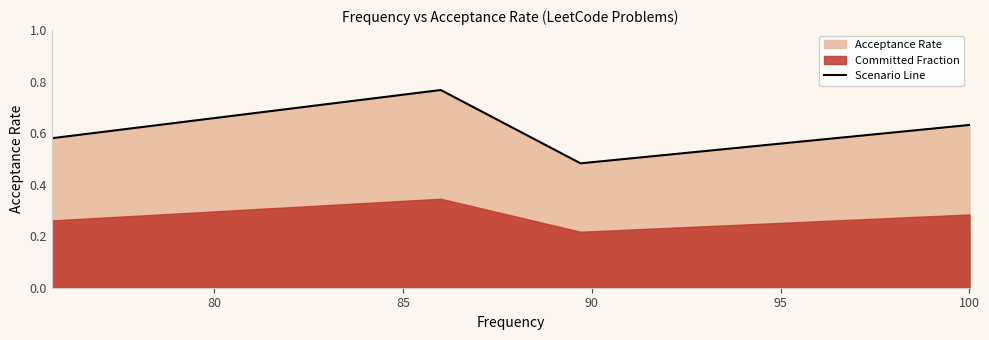

How many Scenario Line values are between 0 and 1?

4